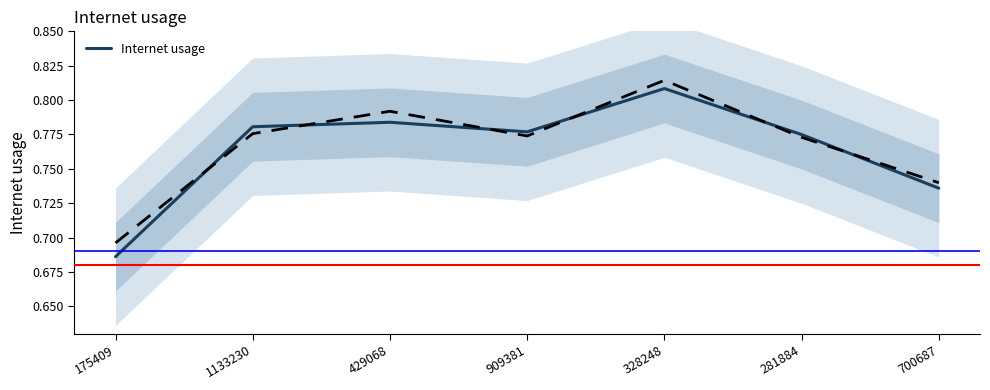

Is this an area chart (filled region under the line)?

No